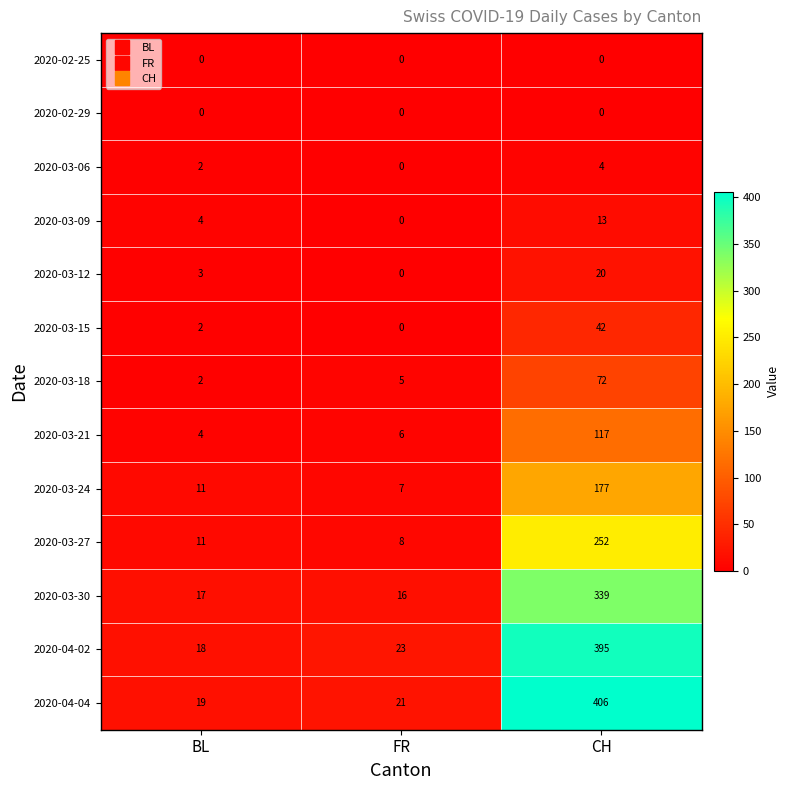

The value of 2020-03-09 at BL is 6. True or false?

False